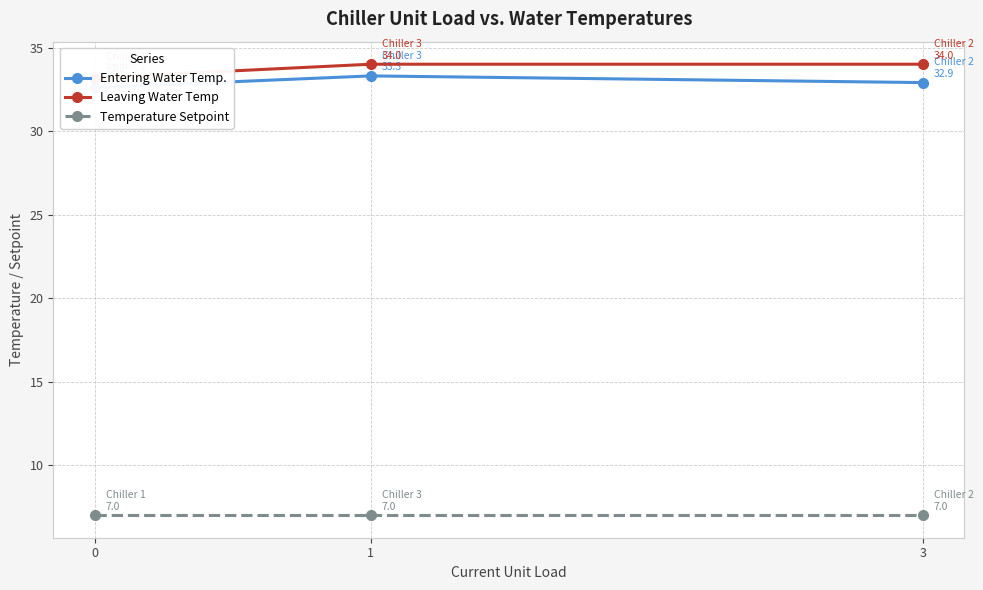

What value does the Temperature Setpoint series have at 3?

7.0